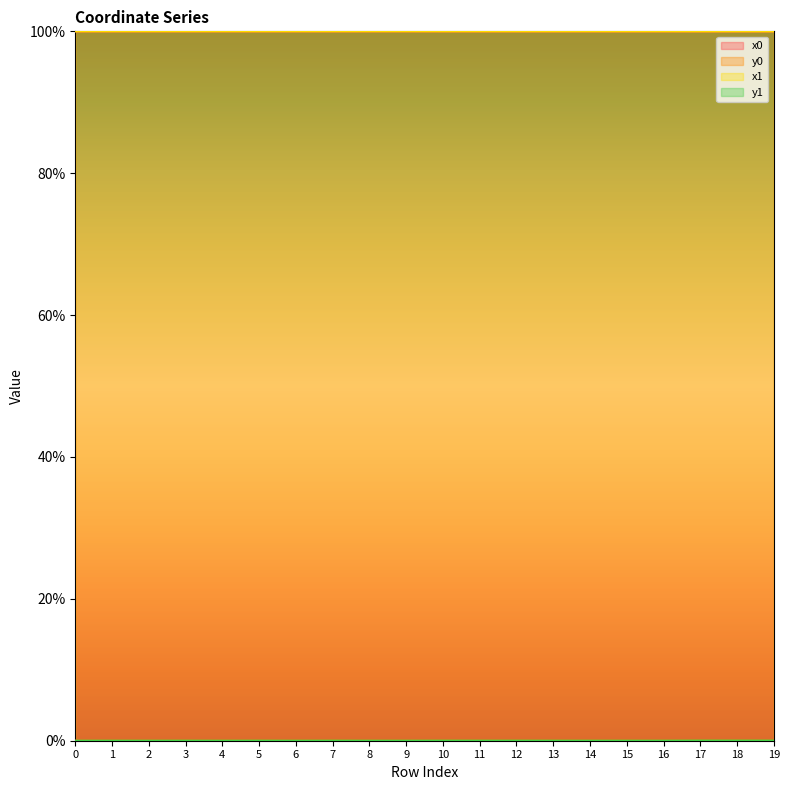

How many intersections are there between y0 and y1?

8